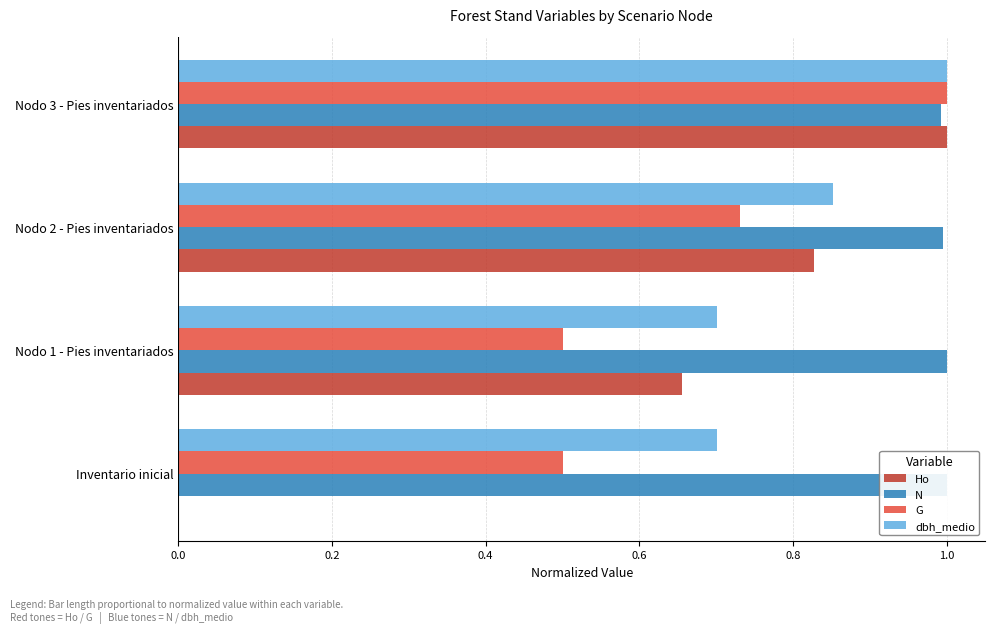

Rank the series by their average value, from highest to lowest.

N, dbh_medio, G, Ho